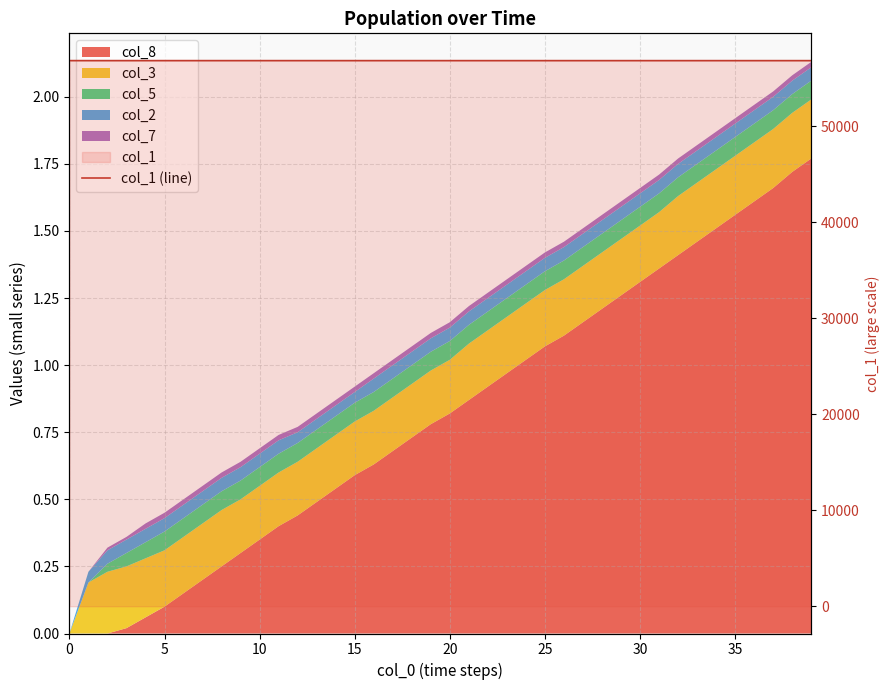

Reading left to right, list all the values displayed in this chart.

56858.0	56857.8	56857.7	56857.6	56857.6	56857.5	56857.5	56857.4	56857.4	56857.3	56857.3	56857.3	56857.2	56857.2	56857.1	56857.1	56857.0	56857.0	56856.9	56856.9	56856.8	56856.8	56856.7	56856.7	56856.6	56856.6	56856.5	56856.5	56856.4	56856.4	56856.3	56856.3	56856.2	56856.2	56856.1	56856.1	56856.0	56856.0	56855.9	56855.8